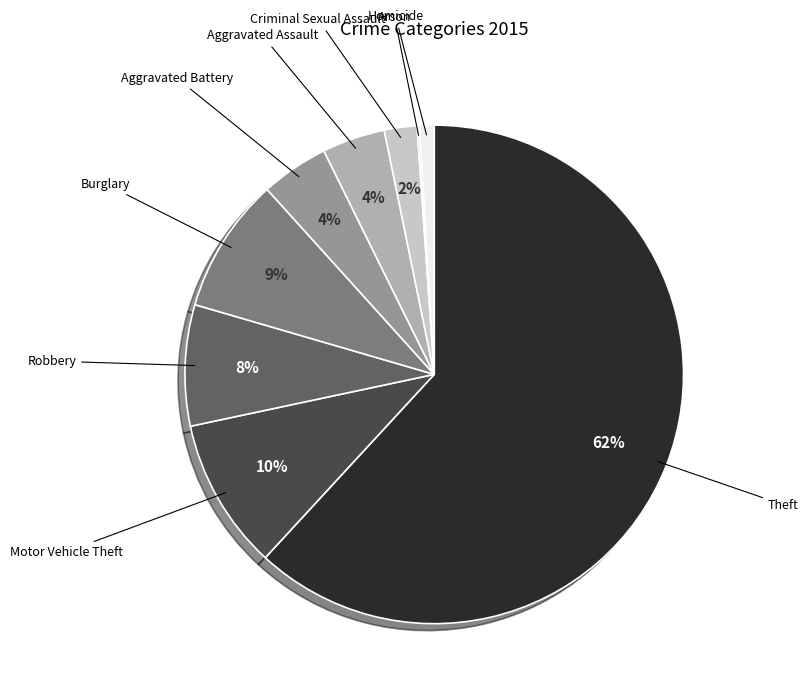

Which slice is the smallest?

Arson